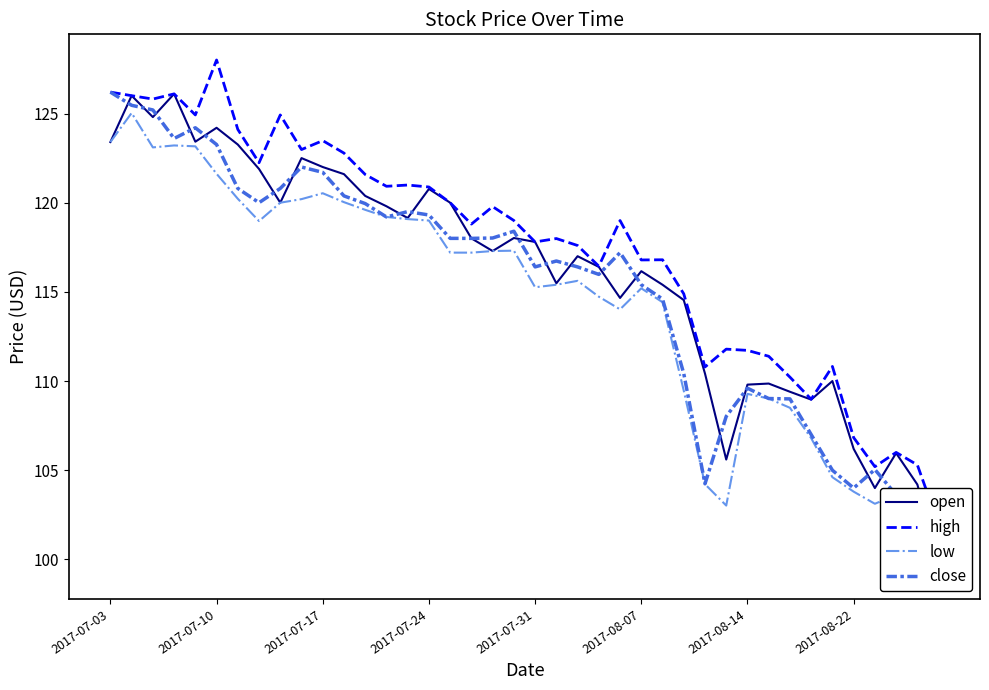

True or false: high has more than 2 points higher than both neighbors.

True